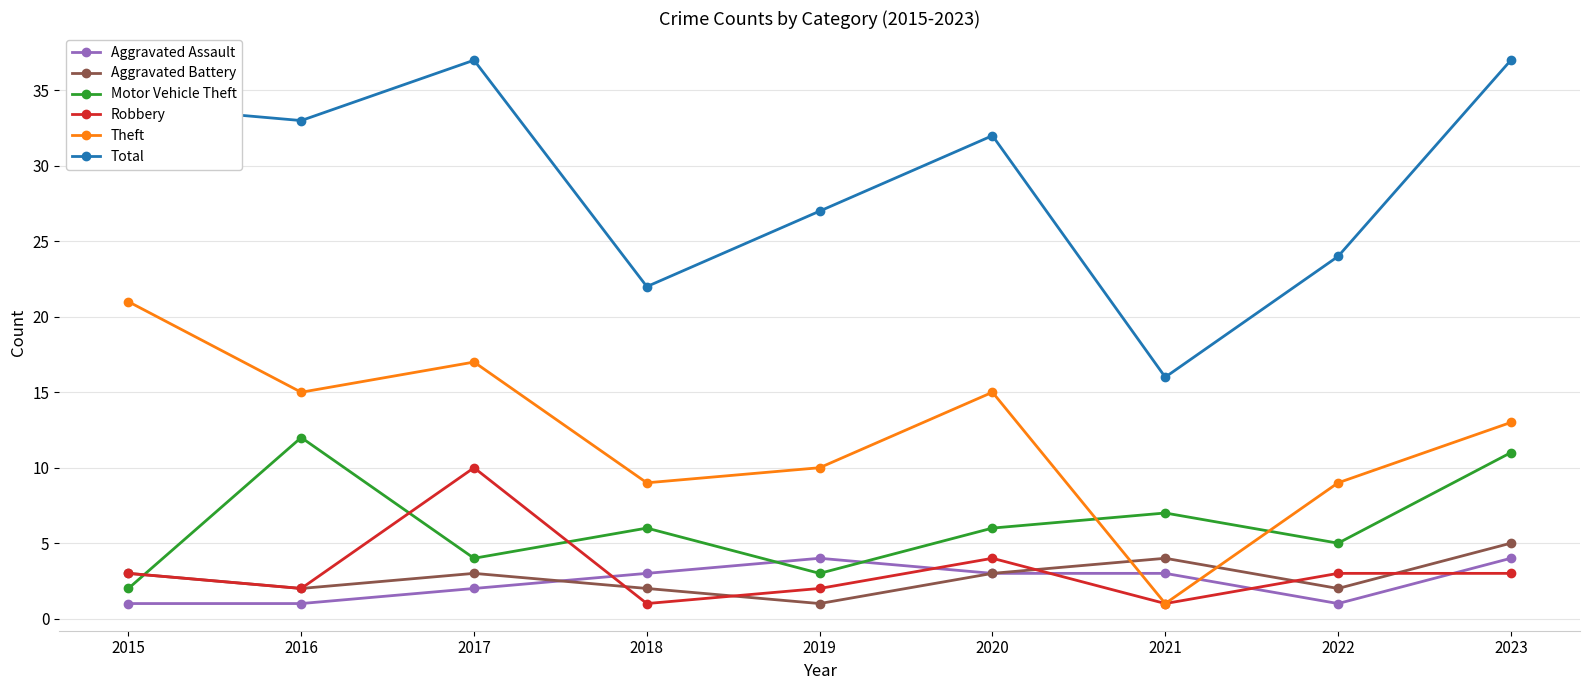

Between which two adjacent categories do Theft and Aggravated Battery first intersect?

2020 and 2021